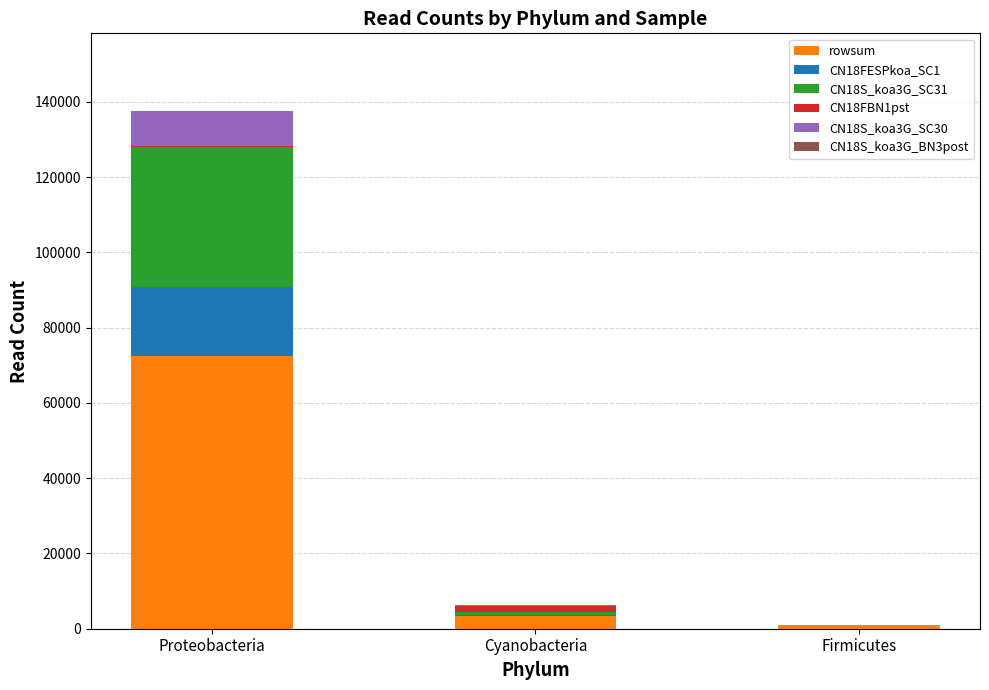

At which label does rowsum reach its peak?

Proteobacteria